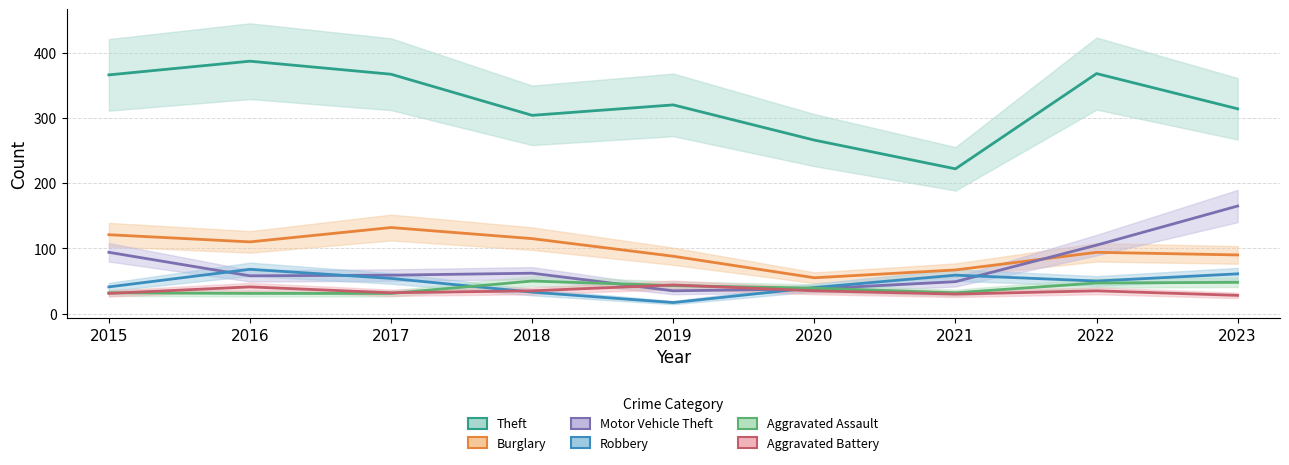

Where does the Burglary series first go above 94?

2015